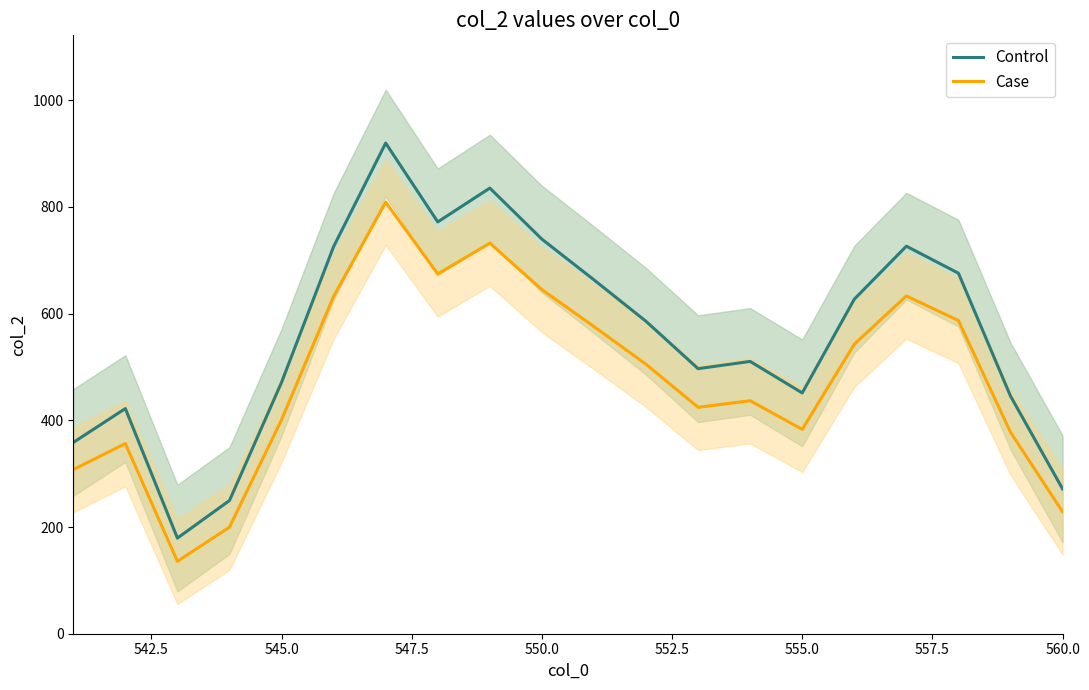

True or false: Control and Case intersect in this chart.

False